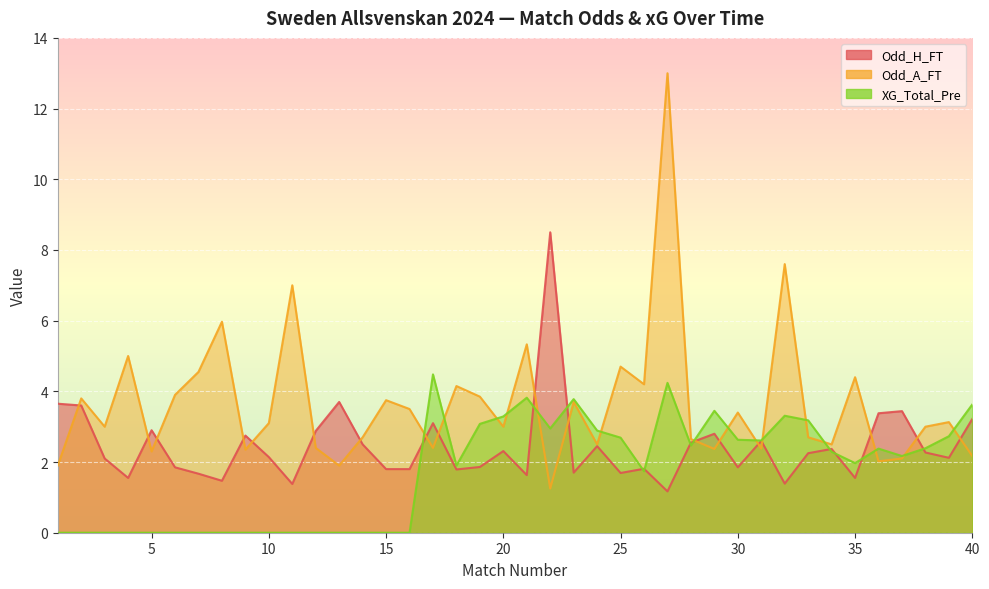

What is the value of the Odd_H_FT point at the 17th from the left?

3.1